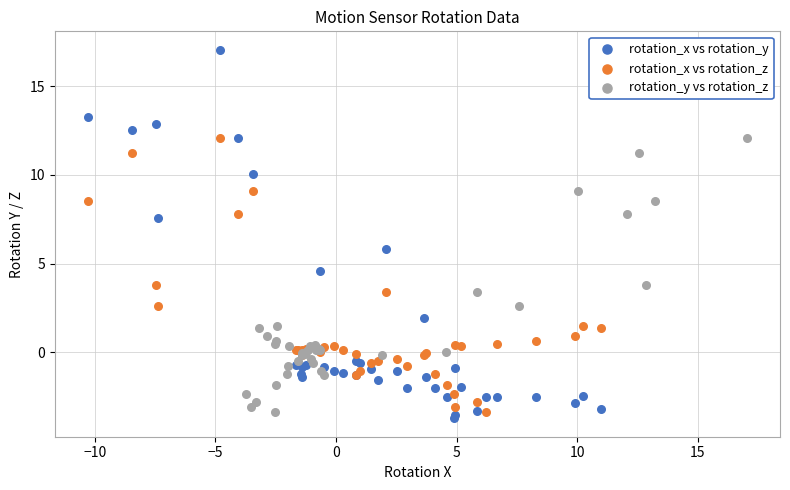

Which series contains the highest Y value?

rotation_x vs rotation_y